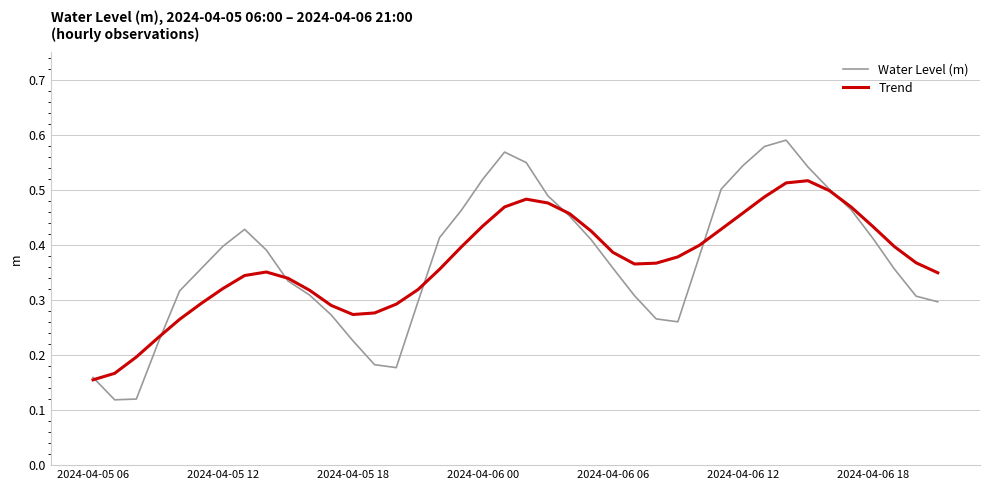

Which series has the largest range (max minus min)?

Water Level (m)